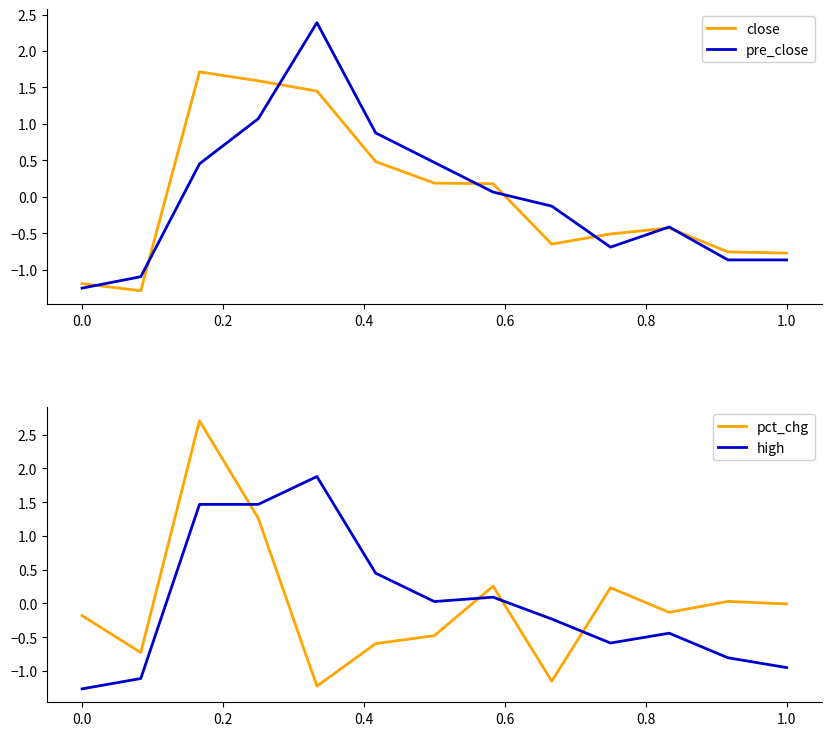

Which series has the widest spread of values?

pct_chg